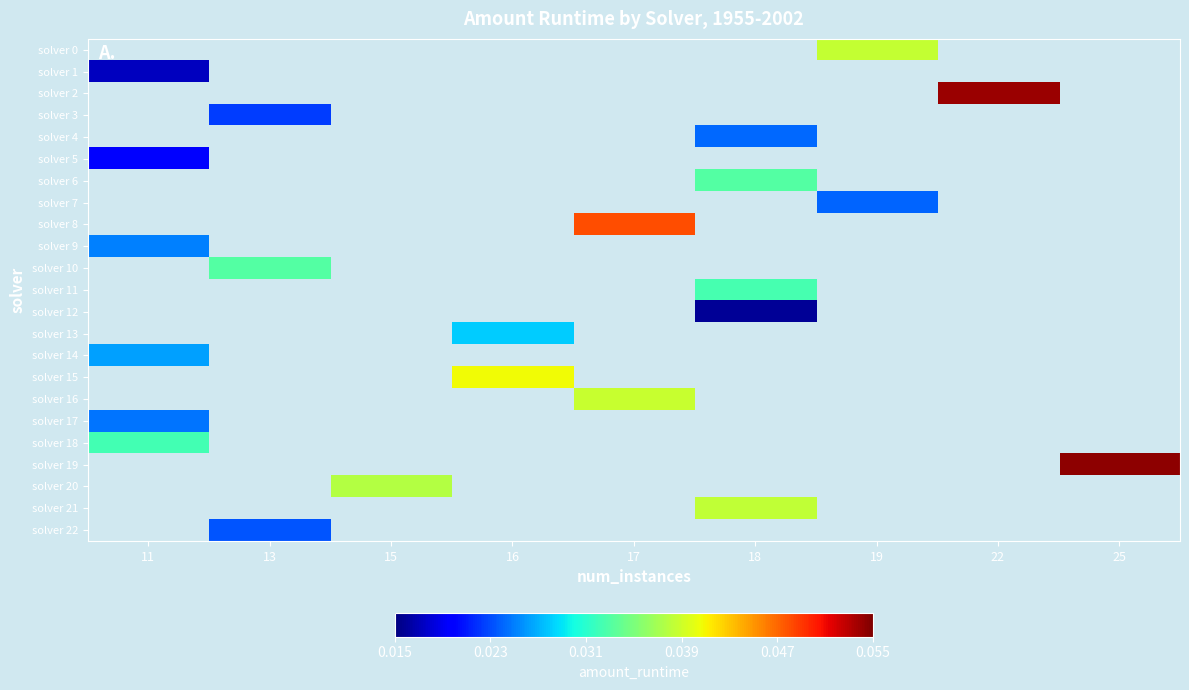

Where is solver 1 nearest to the value 0?

11